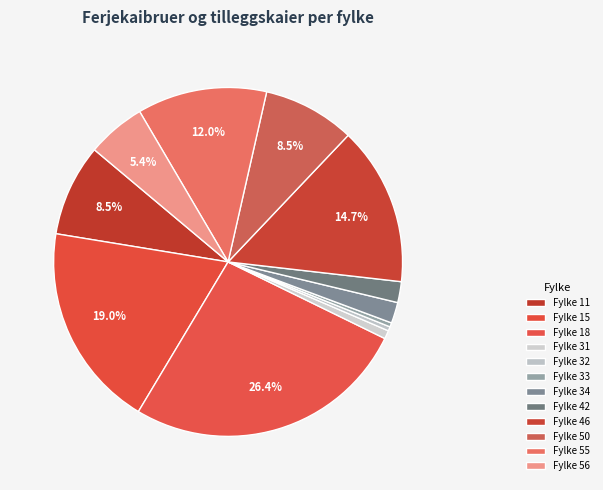

Is there any slice that represents more than half of the pie?

No